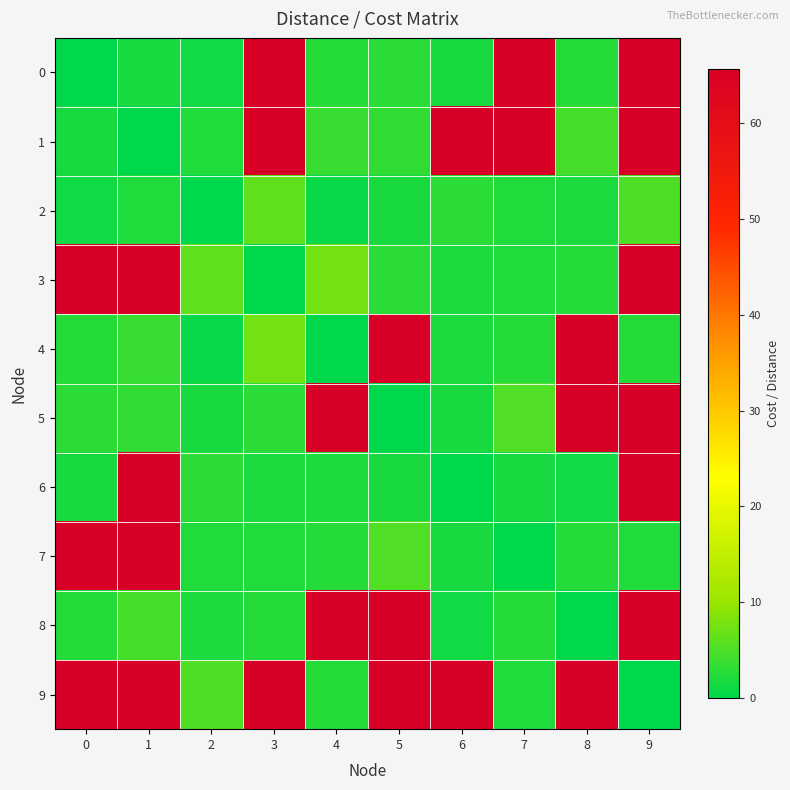

Rank the series at 2 from lowest to highest value.

2, 4, 0, 5, 8, 7, 1, 6, 9, 3